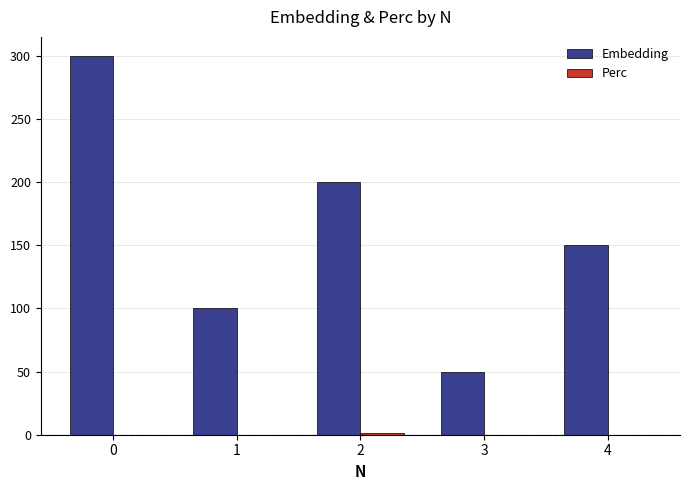

How many groups of bars are there?

5